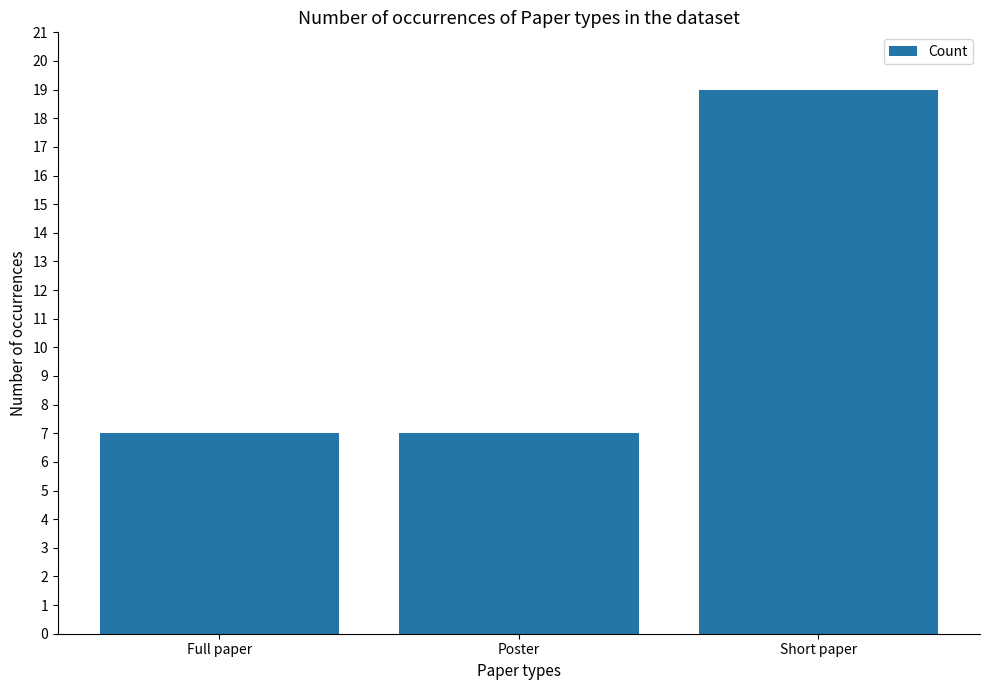

True or false: the data shows 5 at Short paper.

False